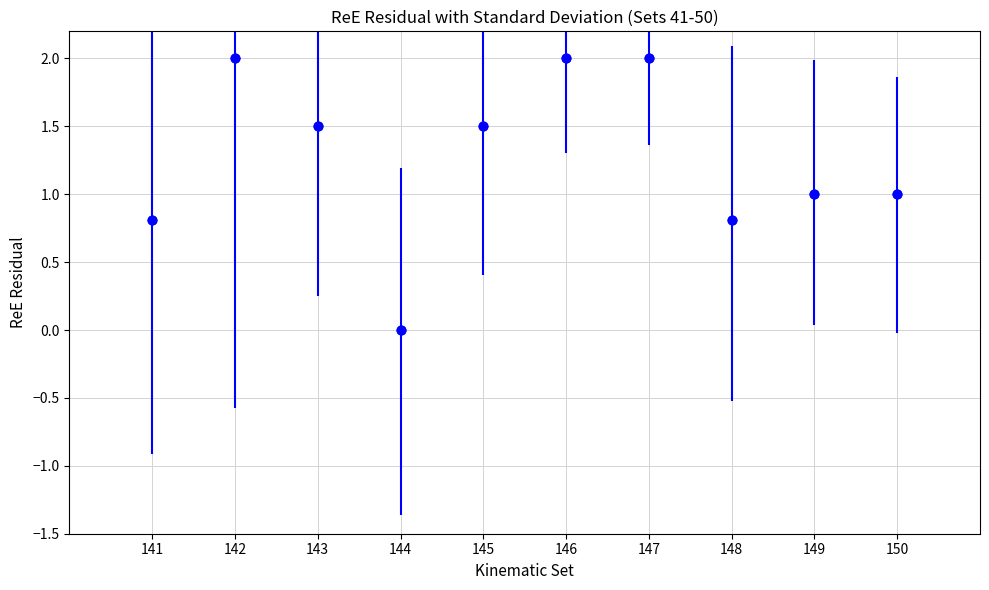

What is the range of X values (max minus min)?

9.0